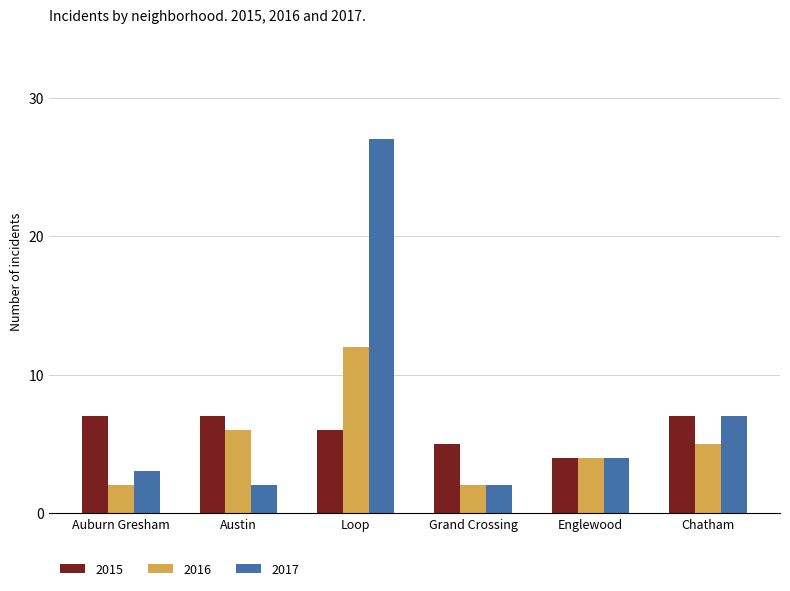

What is the label of the 2nd bar from the left?

Austin